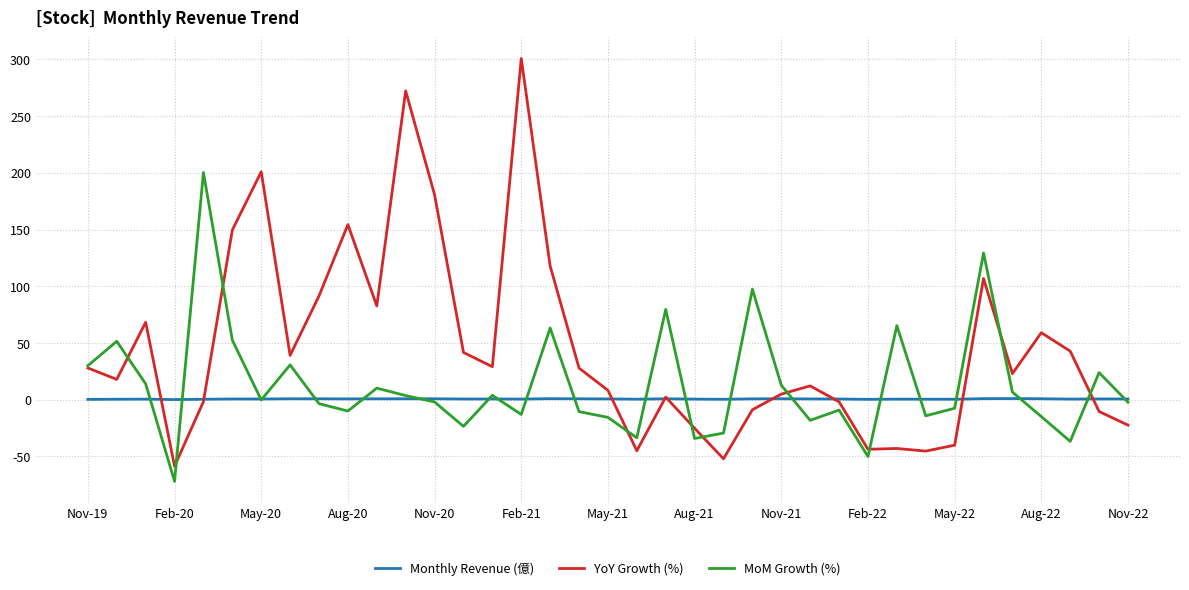

What is the smallest value displayed?

-72.0